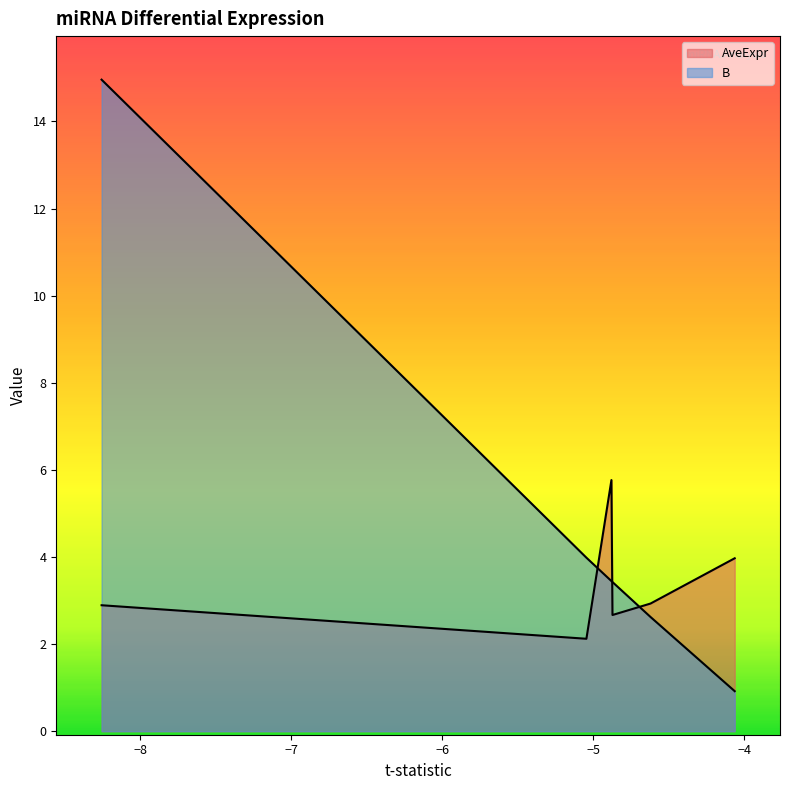

Is it true that B equals 4.0 at mmu-miR-485-5p?

False